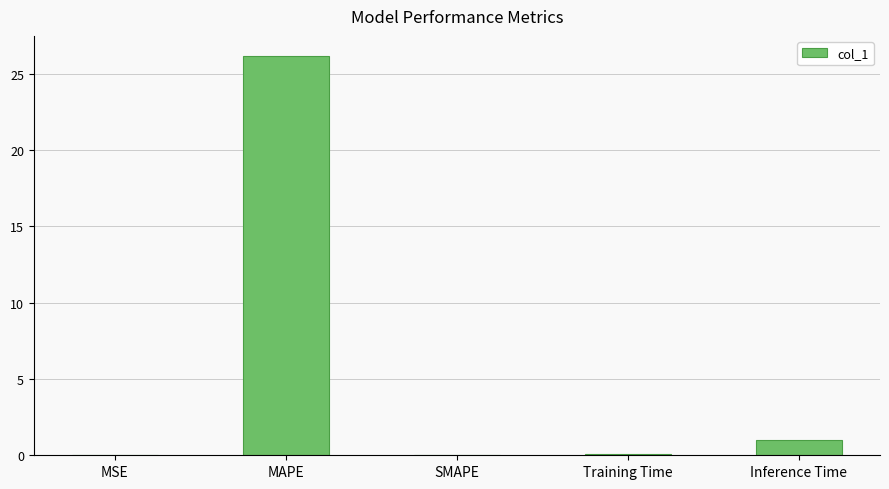

What is the change in value from MSE to Inference Time?

+1.0